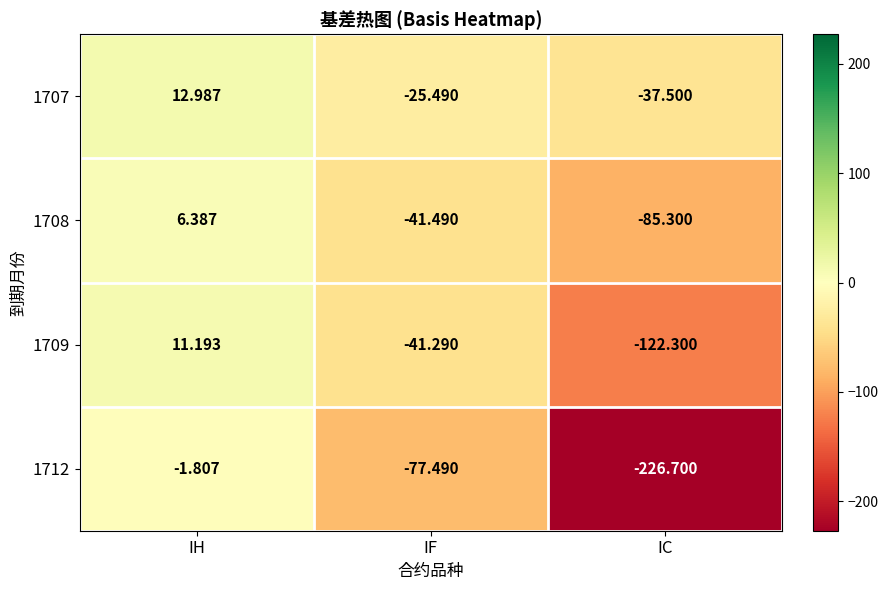

Which series changed the most between IH and IC?

1712